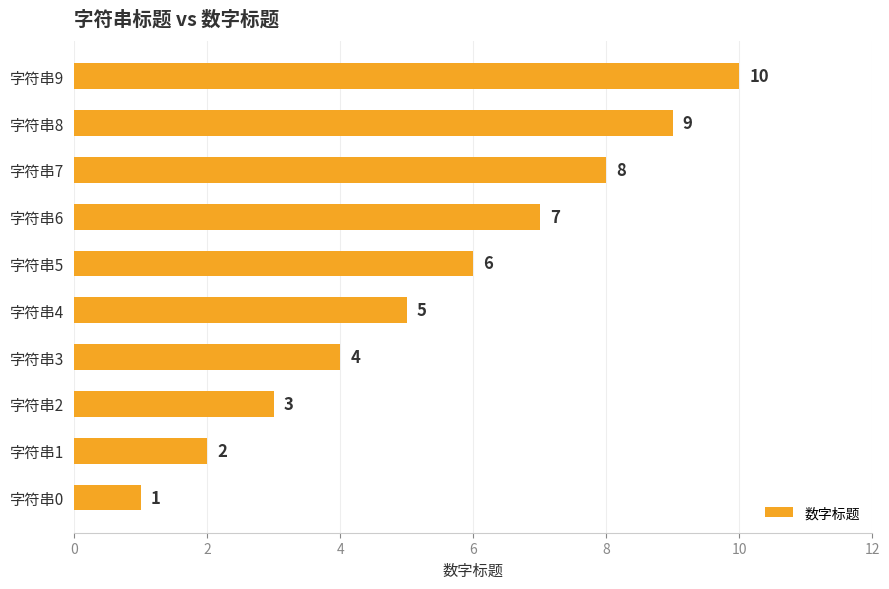

Rank the categories by value from lowest to highest.

字符串0, 字符串1, 字符串2, 字符串3, 字符串4, 字符串5, 字符串6, 字符串7, 字符串8, 字符串9